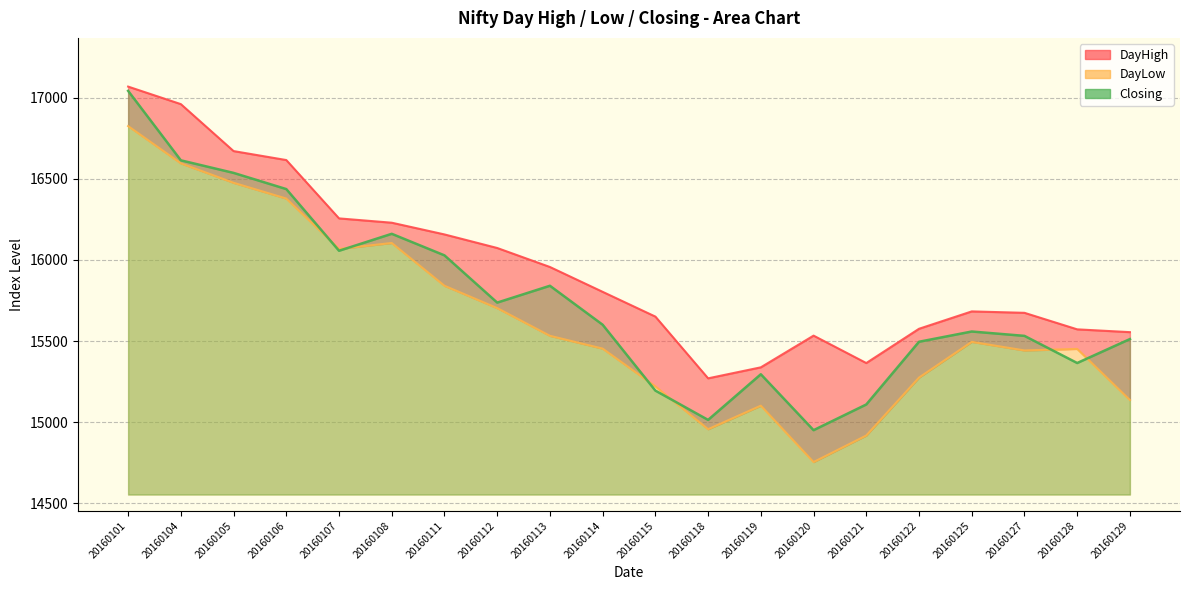

Rank the series by their maximum value, from highest to lowest.

DayHigh, Closing, DayLow